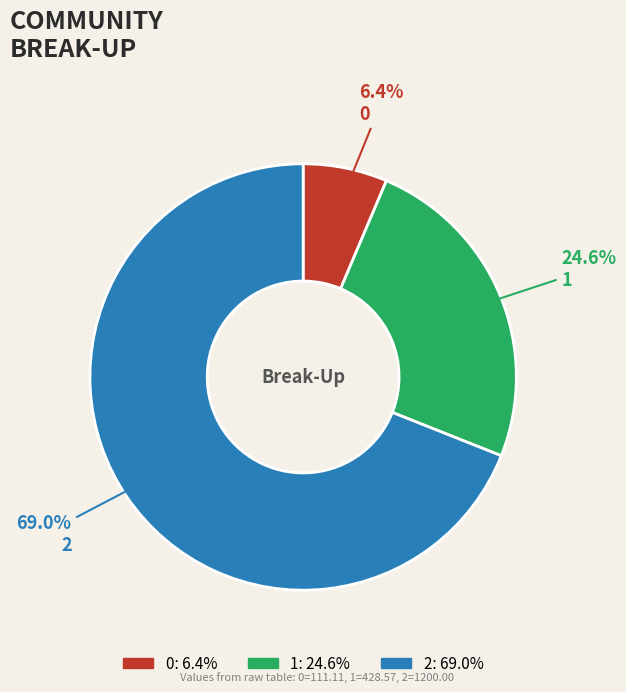

Which category accounts for the majority?

2